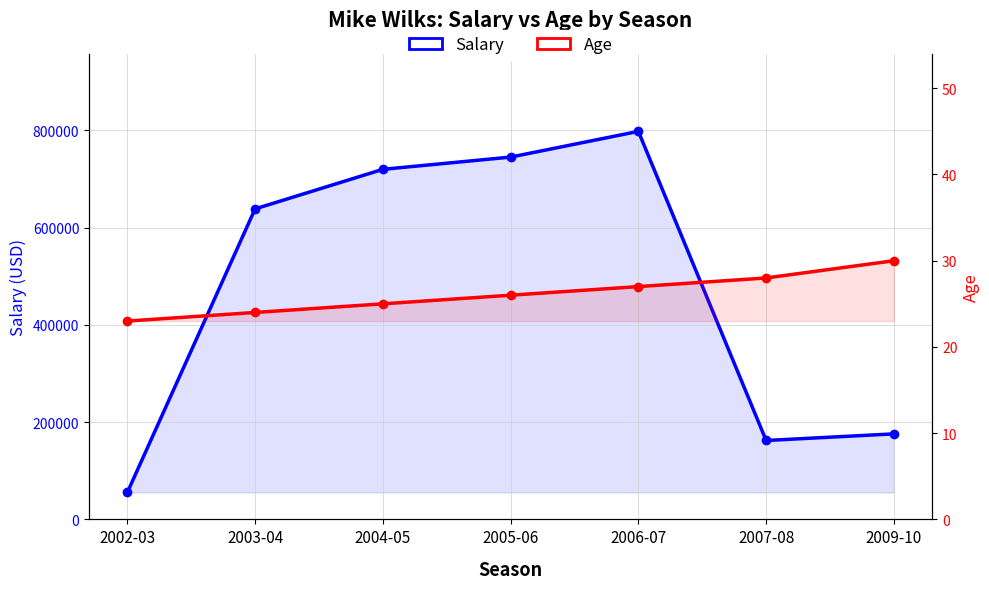

Which series has the largest range (max minus min)?

Salary